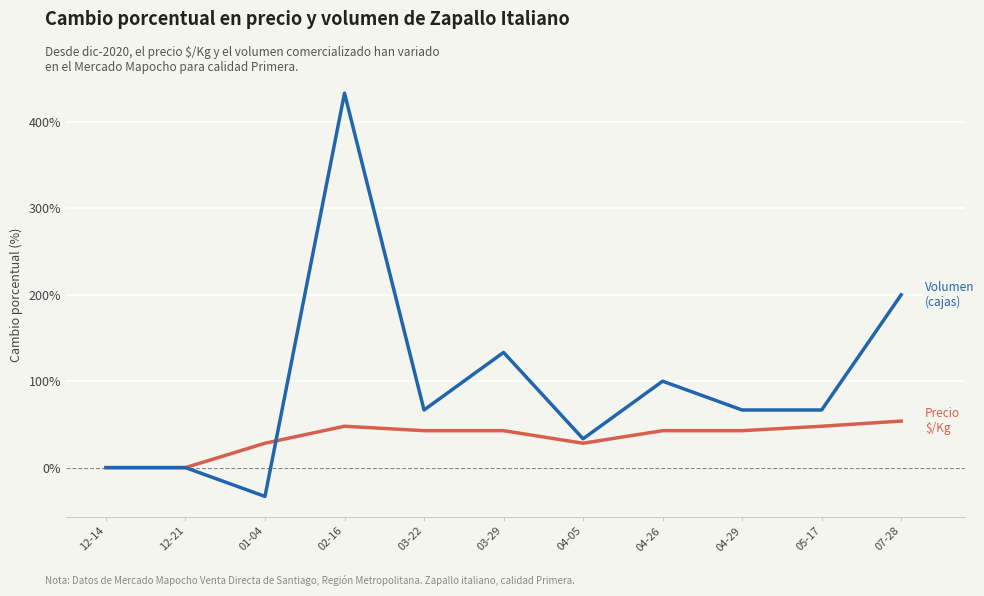

What is the difference between the highest and lowest values at 03-29?

90.6